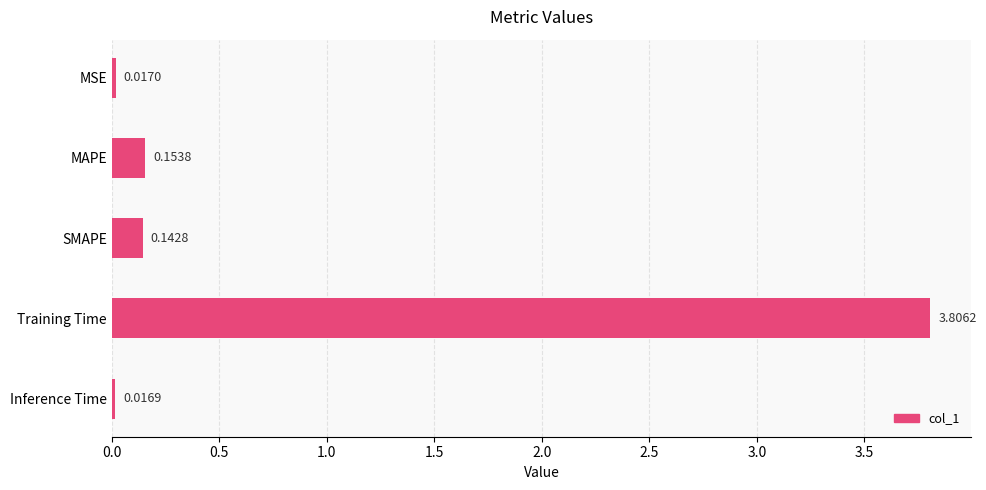

Which has a higher value, MAPE or SMAPE?

MAPE